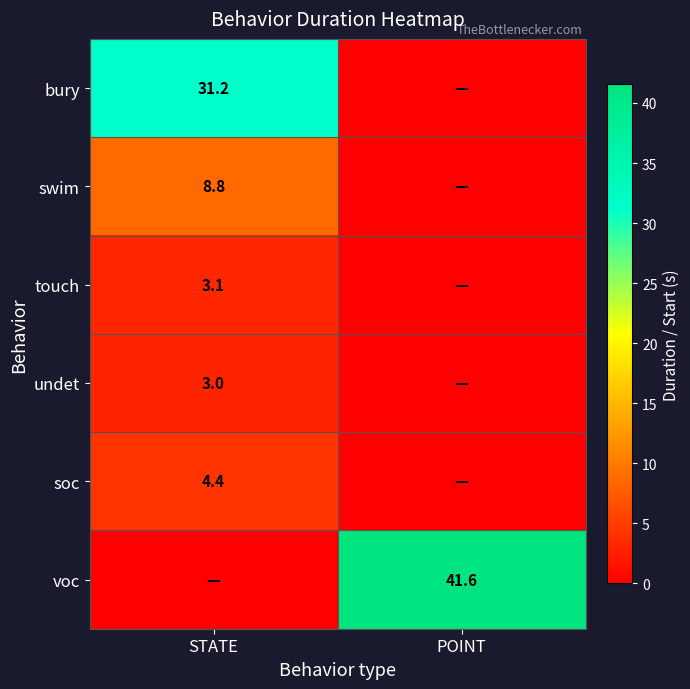

The soc series shows 2.3 at STATE. True or false?

False